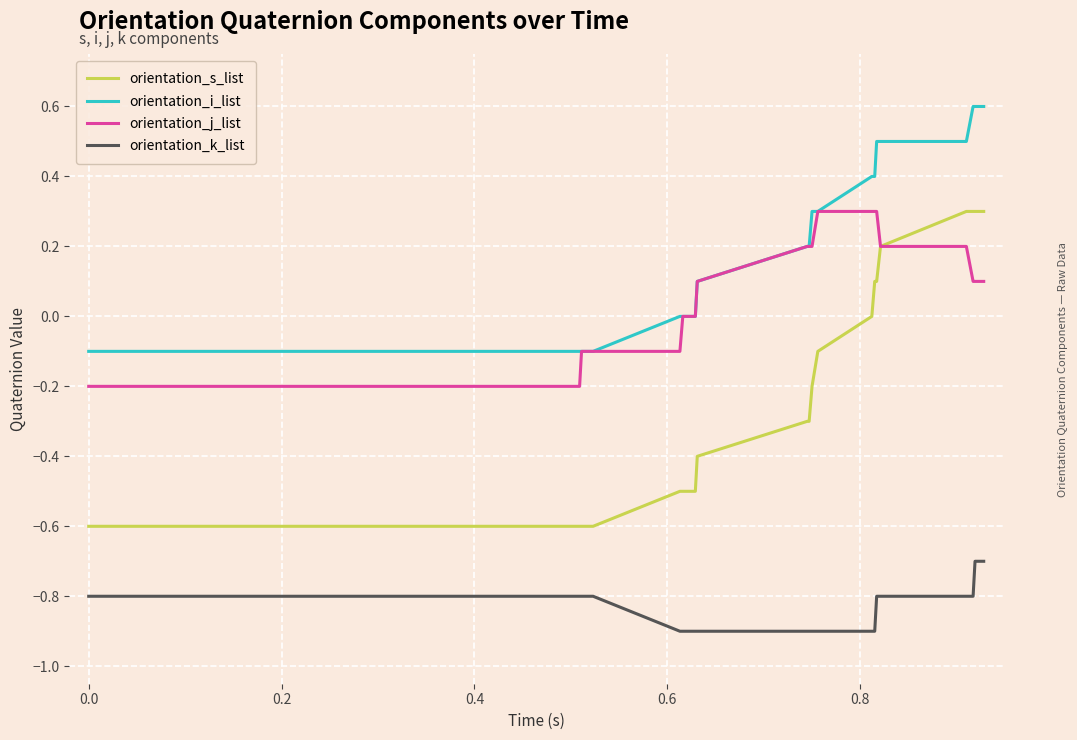

True or false: orientation_k_list and orientation_j_list intersect in this chart.

False